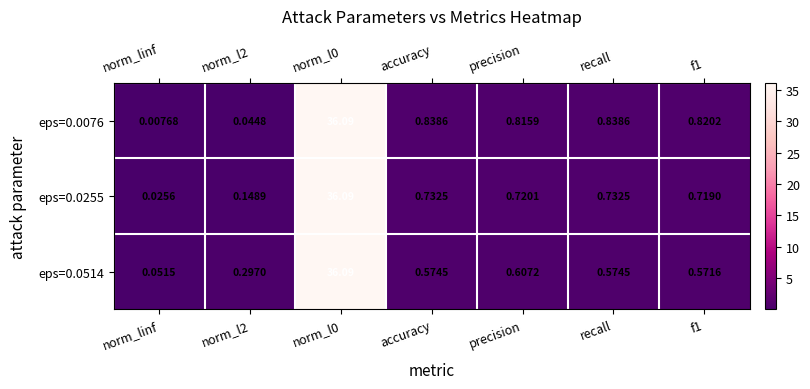

What is the total value across all series at accuracy?

2.1